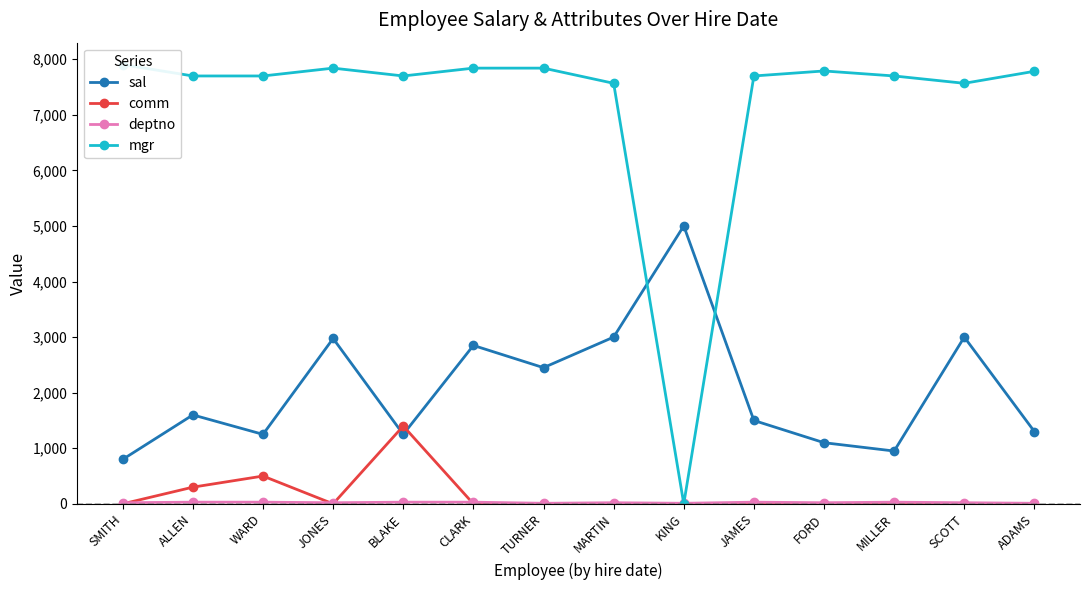

What is the difference between the maximum and minimum values in the sal series?

4200